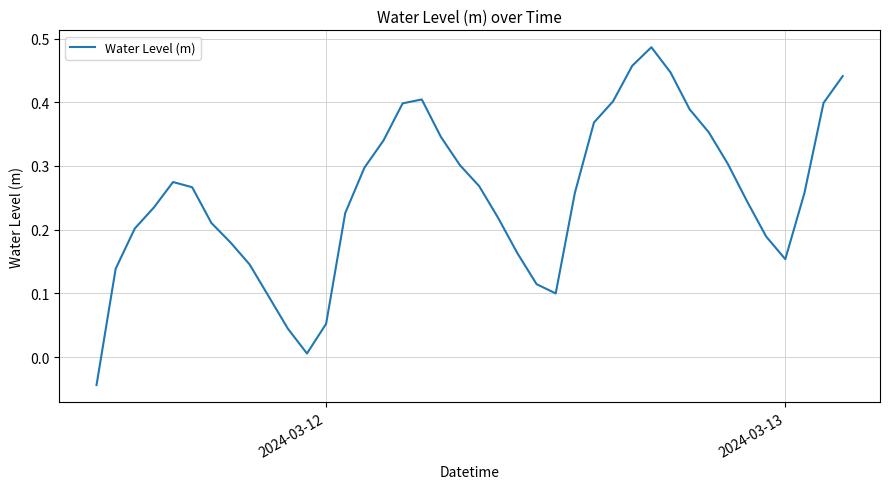

How many values are above zero?

39